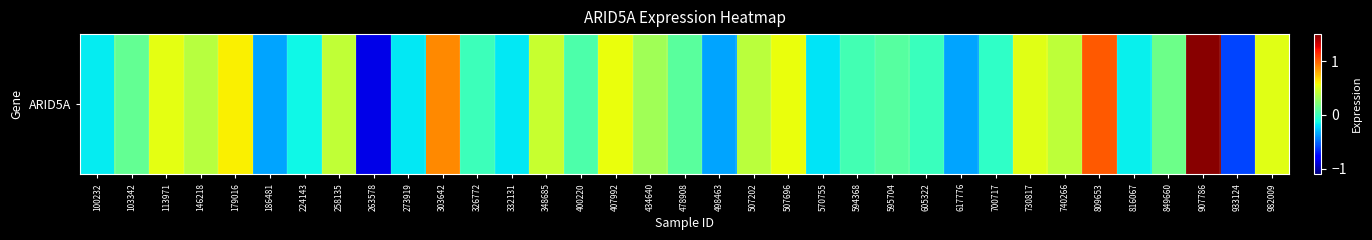

Reading left to right, list all the values displayed in this chart.

-0.2	0.1	0.5	0.4	0.6	-0.4	-0.1	0.4	-0.9	-0.2	0.9	0.0	-0.2	0.4	0.1	0.6	0.3	0.1	-0.4	0.4	0.6	-0.2	0.0	0.1	-0.0	-0.4	-0.0	0.5	0.4	1.0	-0.2	0.2	1.5	-0.6	0.5